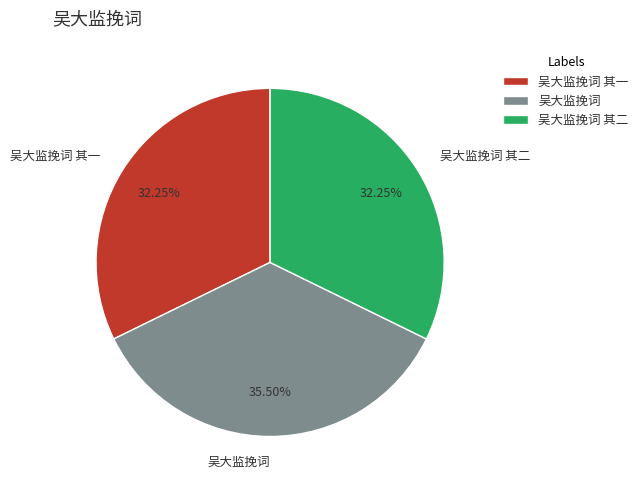

What is the ratio of the value at 吴大监挽词 其二 to the value at 吴大监挽词?

0.9